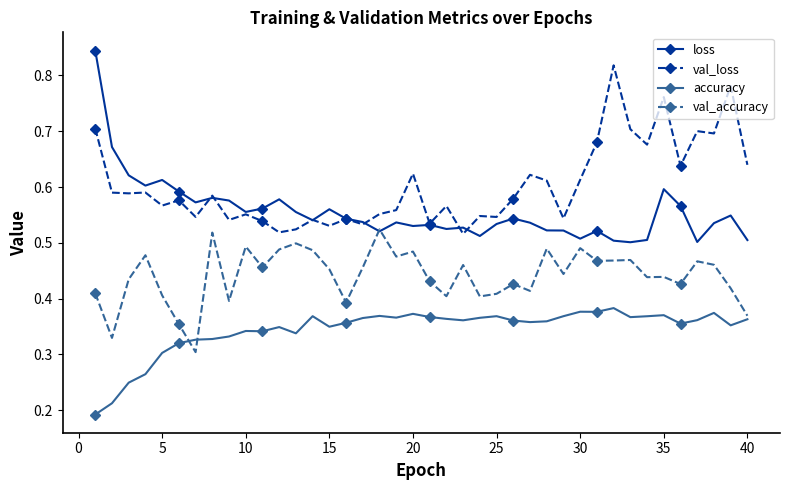

Is this an area chart (filled region under the line)?

No